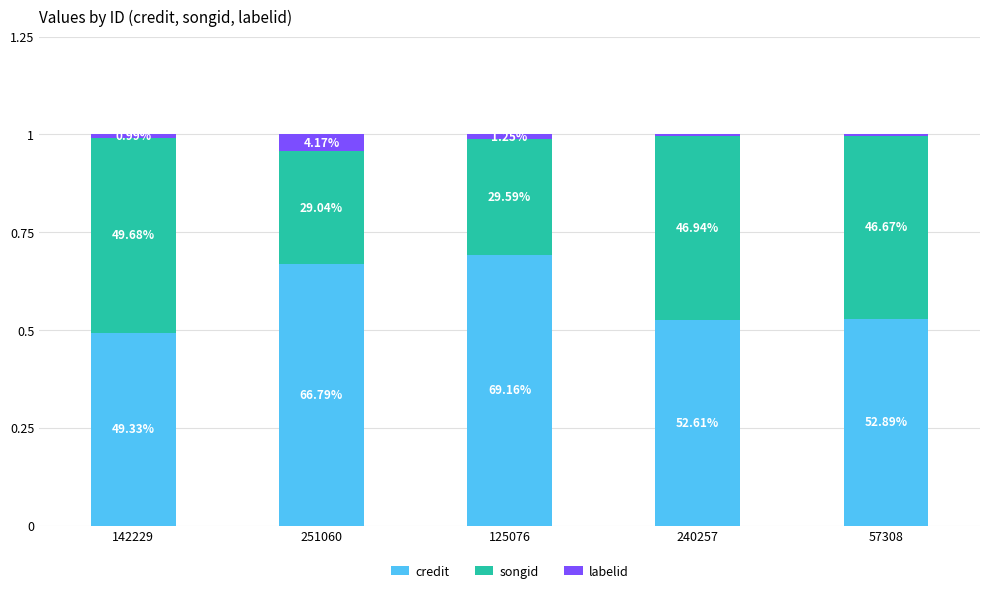

Are the bars horizontal?

No